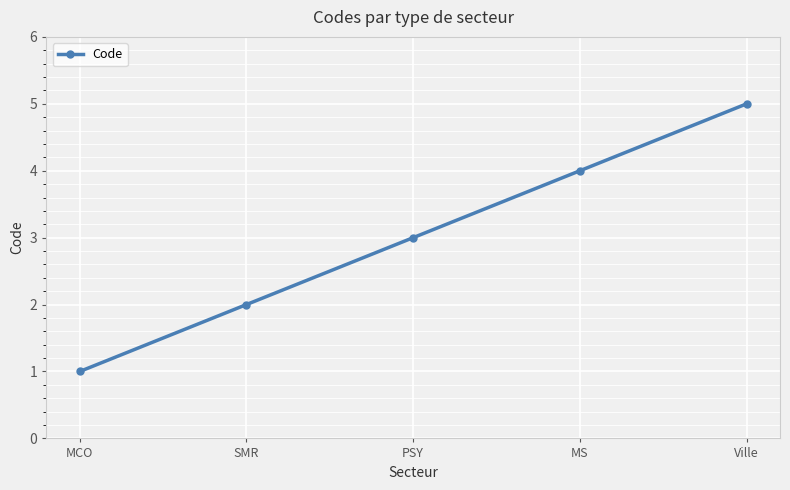

Which category has the lowest value across all series?

MCO